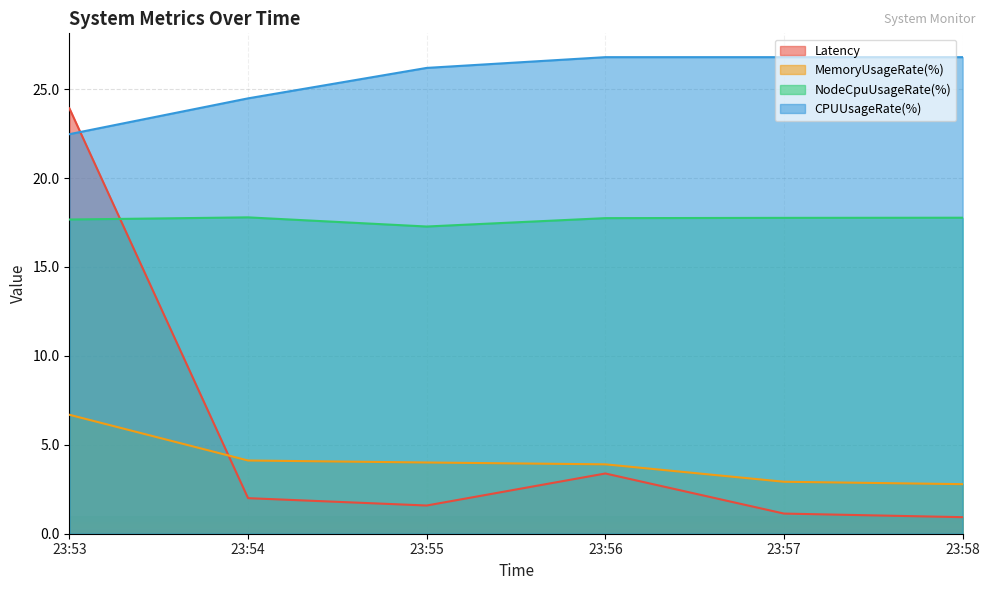

How many data points does each series have?

6